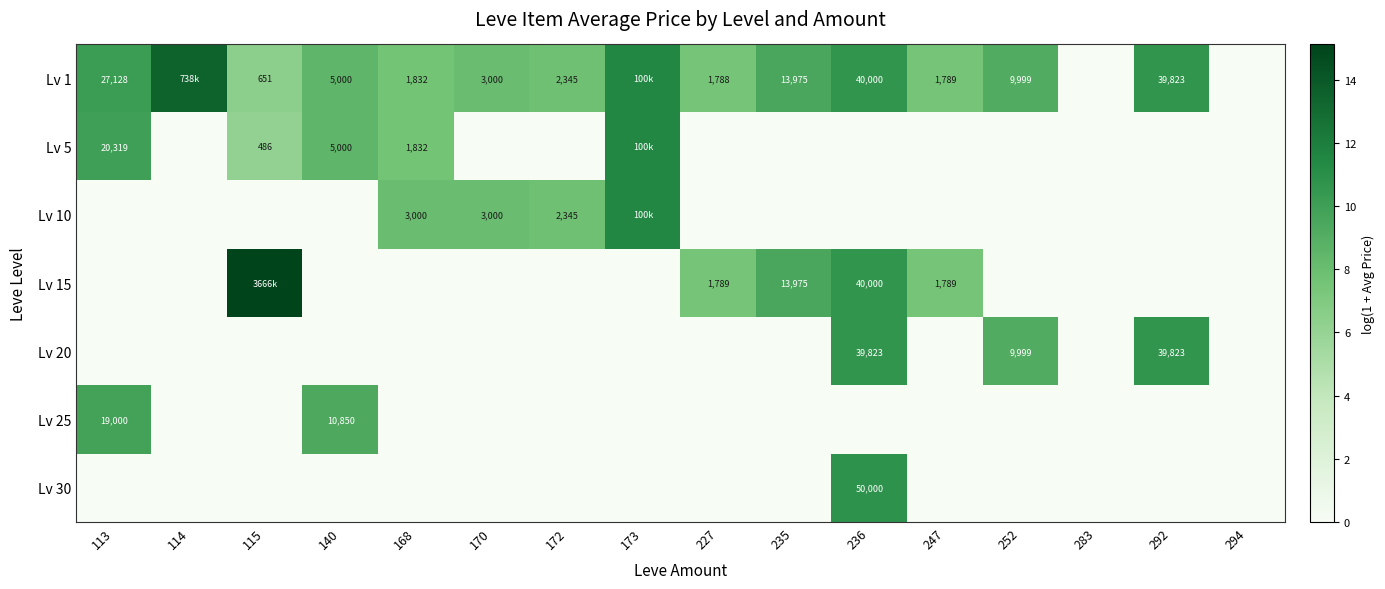

What is the highest value of the Lv 10 series?

11.5